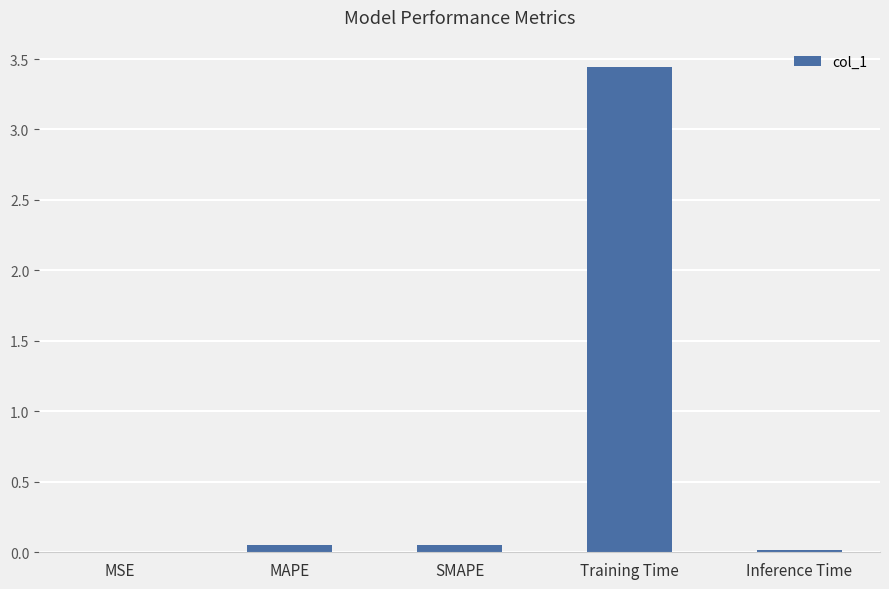

At which category does the chart reach its peak across all series?

Training Time